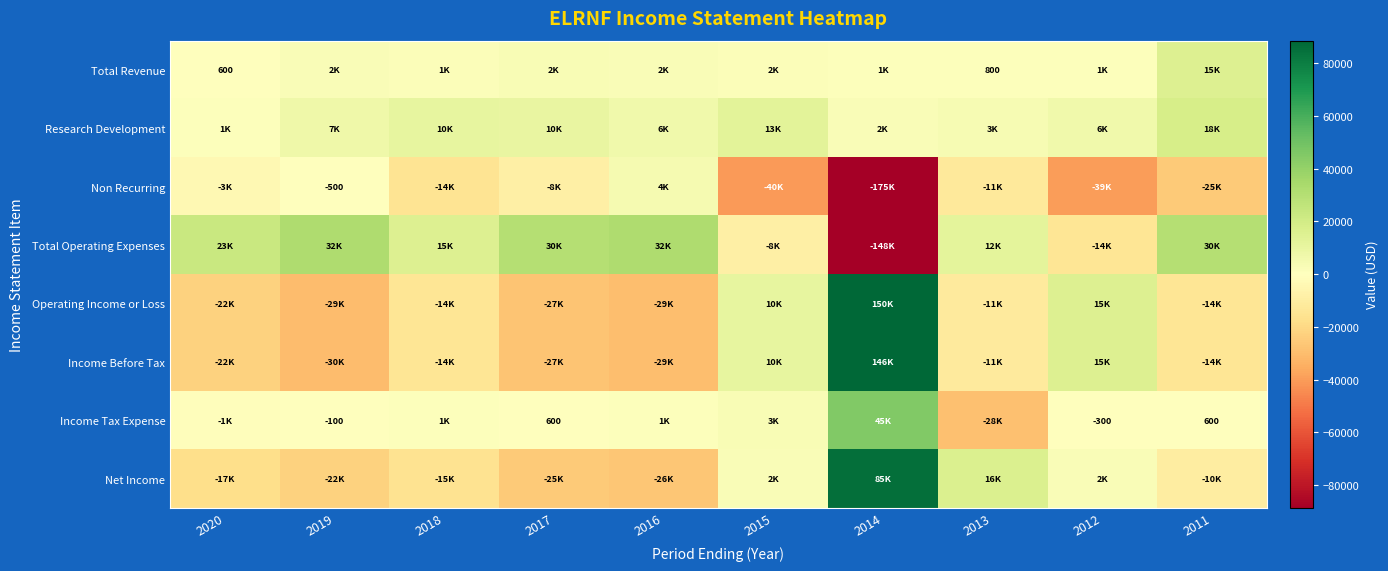

At which category is the sum across all series the highest?

2014